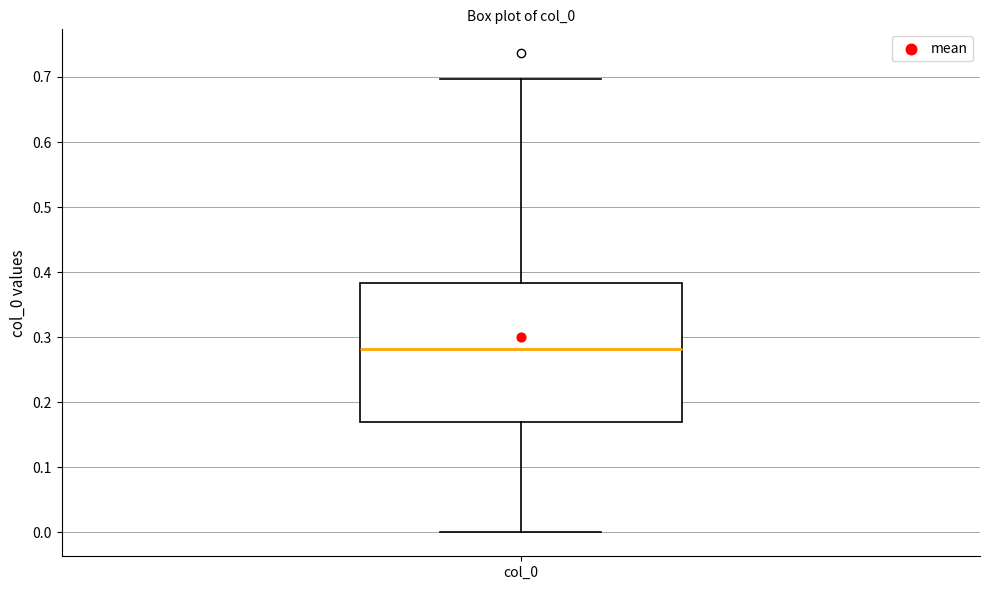

Read this box plot against the y-axis: the position of the median line, the range covered by the box, and the ends of both whiskers. The values are not printed on the chart, so give them approximately, as read against the axis.

median 0.28, box 0.17 to 0.38, whiskers 0.00 to 0.70